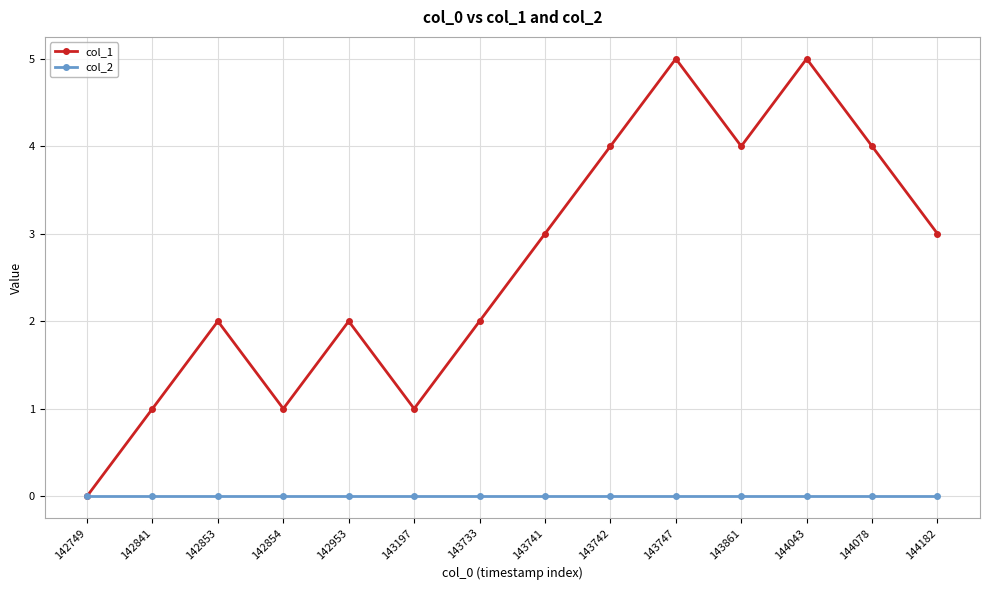

What is the value of the col_1 point at the 9th from the left?

4